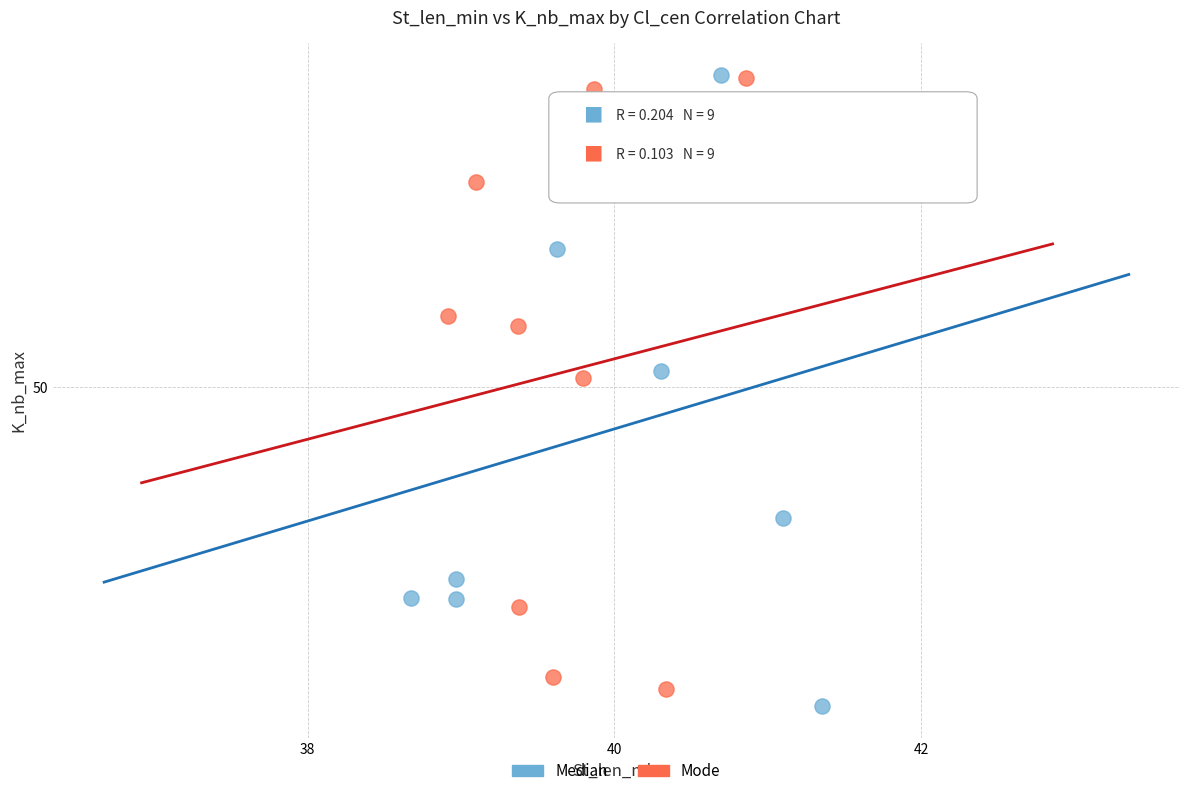

Which series has the widest spread of Y values?

Median